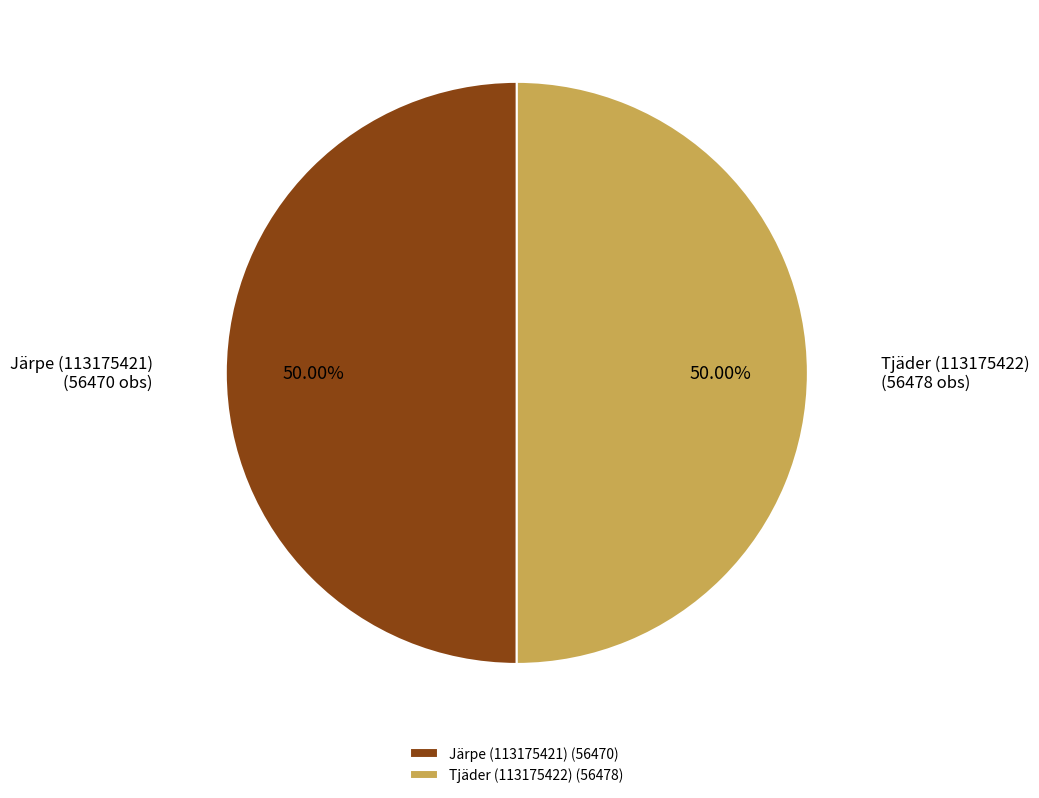

To the nearest percent, what portion does Järpe (113175421) represent?

50%